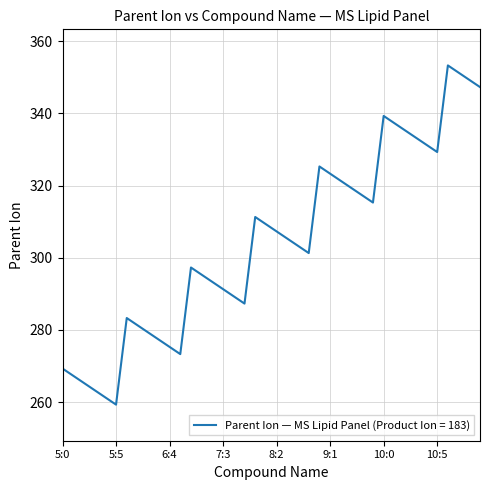

What is the minimum value shown in the chart?

259.3